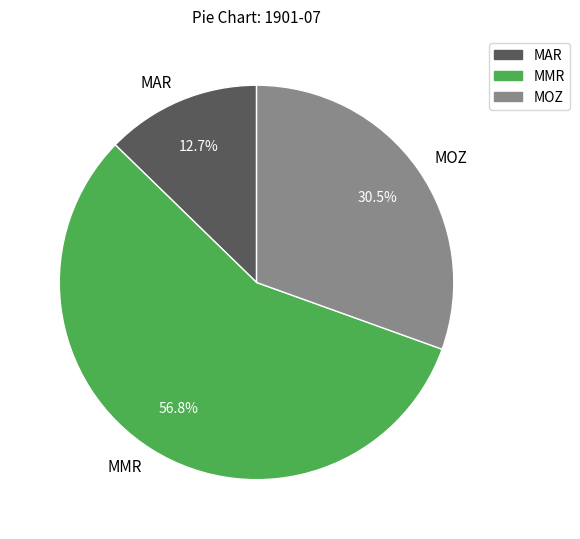

To the nearest percent, what is the combined percentage of MAR and MMR?

70%